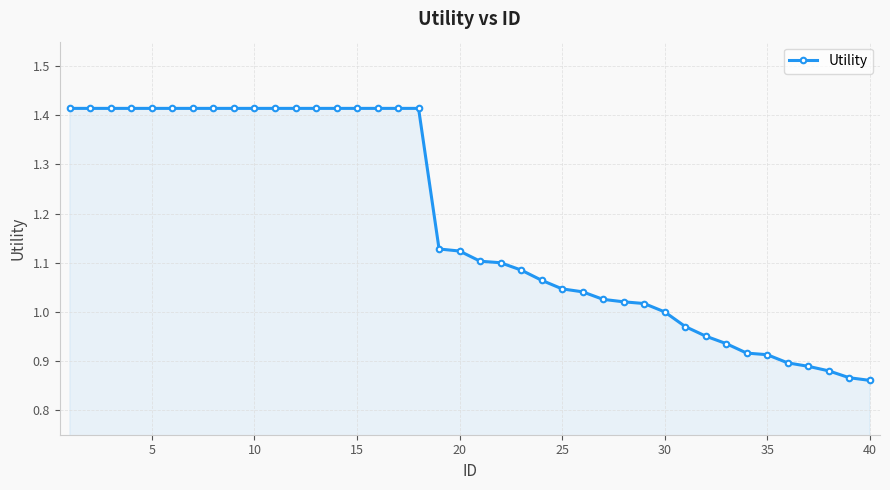

Does the chart display data point markers on the line(s)?

Yes